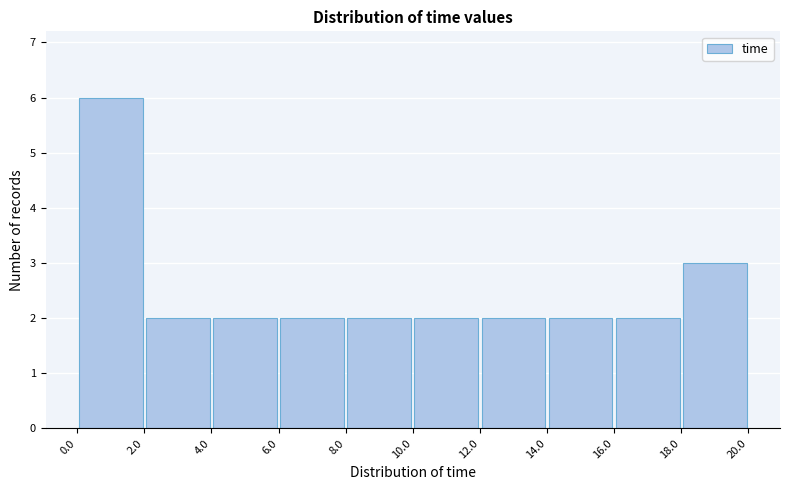

How tall is the bar that spans 18.0 to 20.0 on the x-axis? The values are not printed on the chart, so give them approximately, as read against the axis.

3